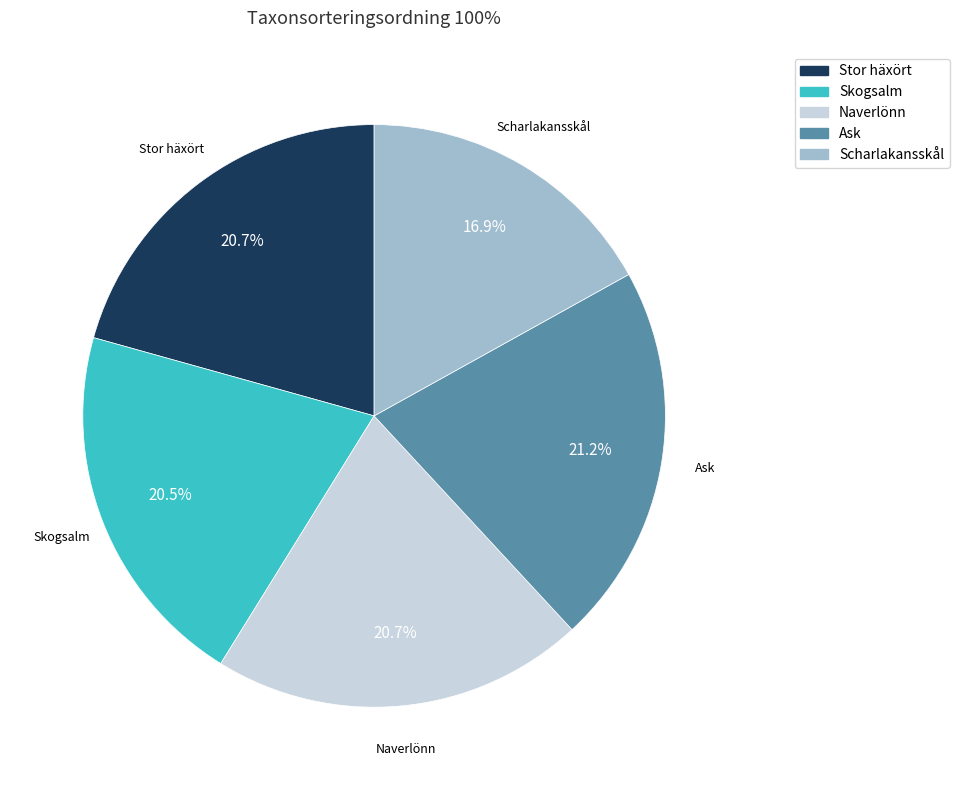

Which category has the smallest portion of the pie?

Scharlakansskål